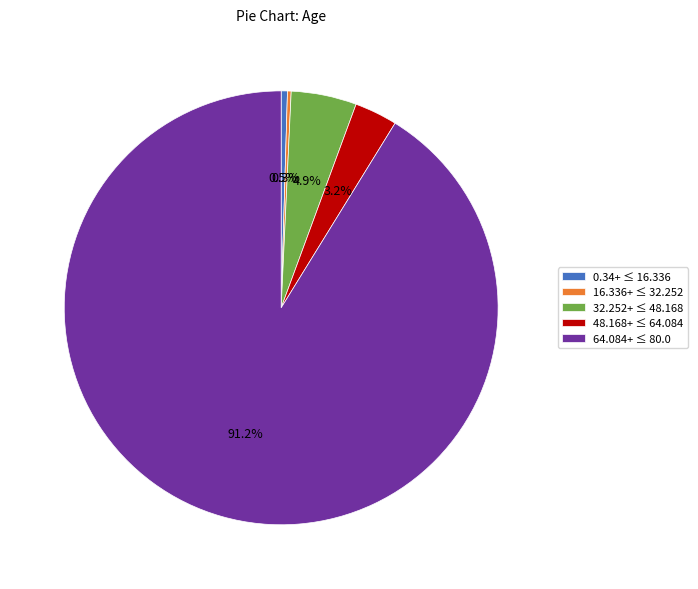

Does 64.084+ ≤ 80.0 represent more than half of the total?

Yes